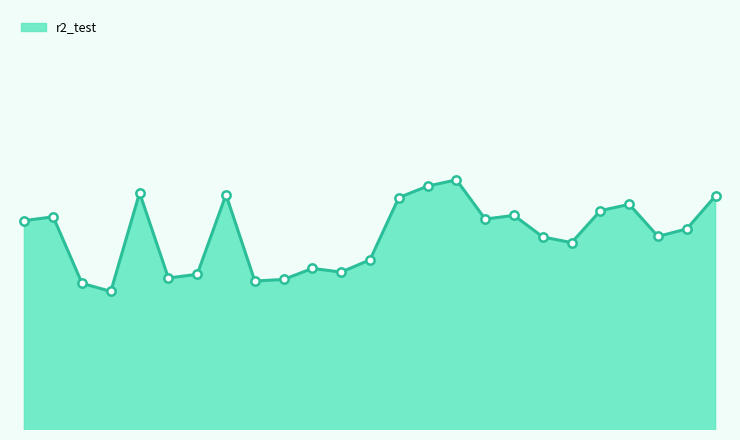

Does the chart display data point markers on the line(s)?

No